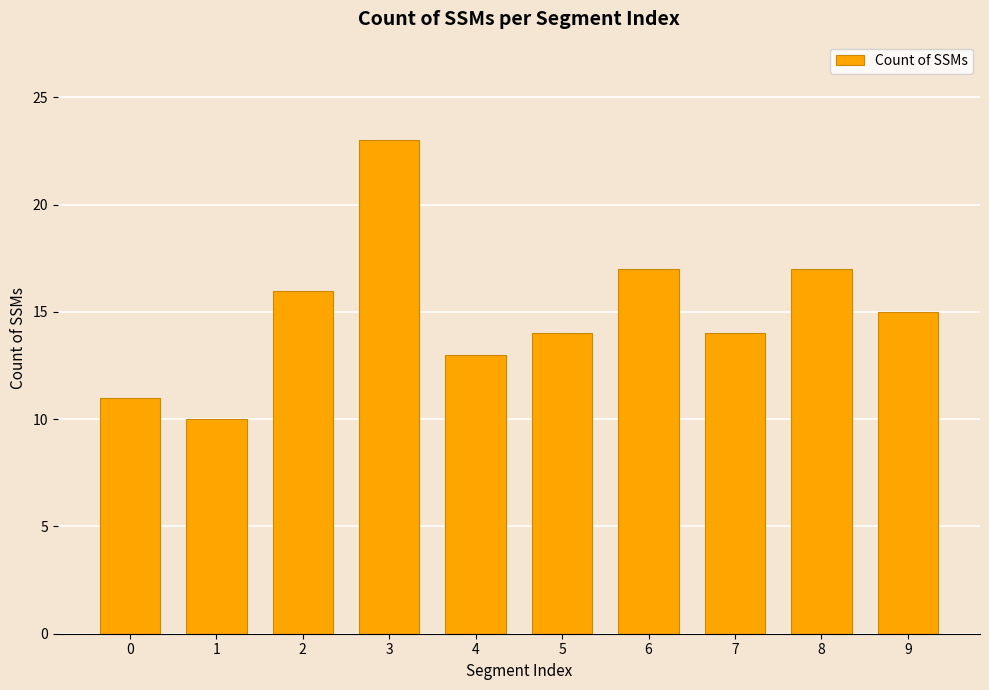

Between 7 and 1, which is larger?

7